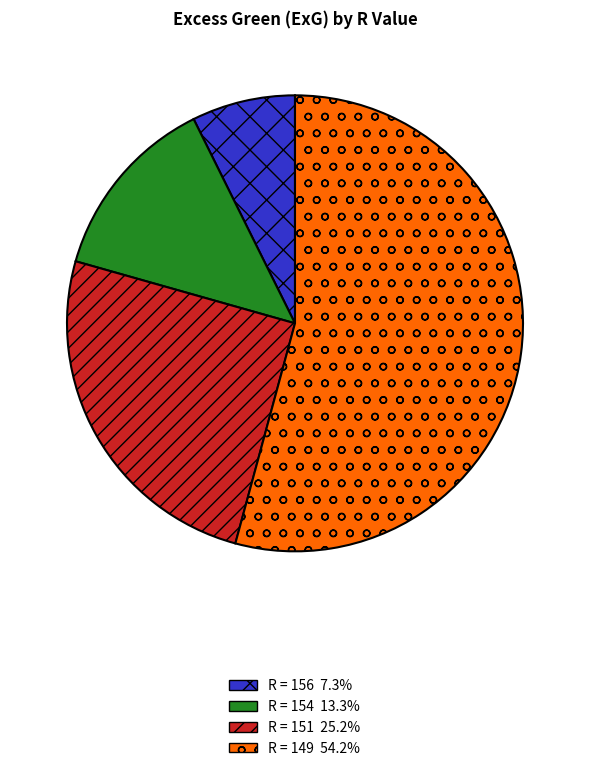

Is there any slice that represents more than half of the pie?

Yes